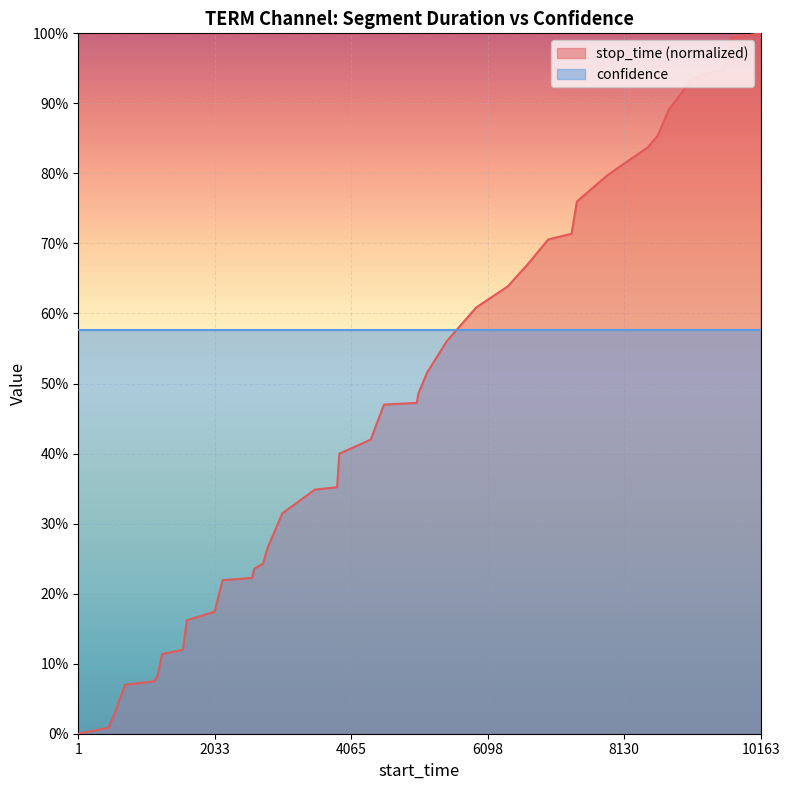

Reading left to right, list all the values displayed in this chart.

0.0	0.0	0.0	0.1	0.1	0.1	0.1	0.1	0.2	0.2	0.2	0.2	0.2	0.2	0.3	0.3	0.3	0.4	0.4	0.4	0.5	0.5	0.5	0.5	0.6	0.6	0.6	0.7	0.7	0.7	0.8	0.8	0.8	0.8	0.9	0.9	0.9	0.9	1.0	1.0